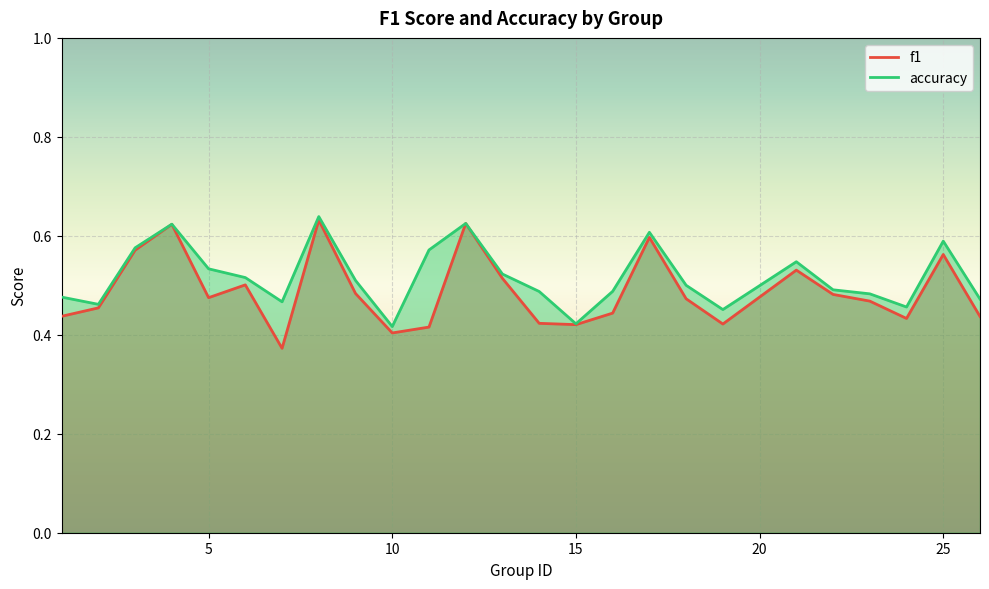

Which series has the largest total across all categories?

accuracy